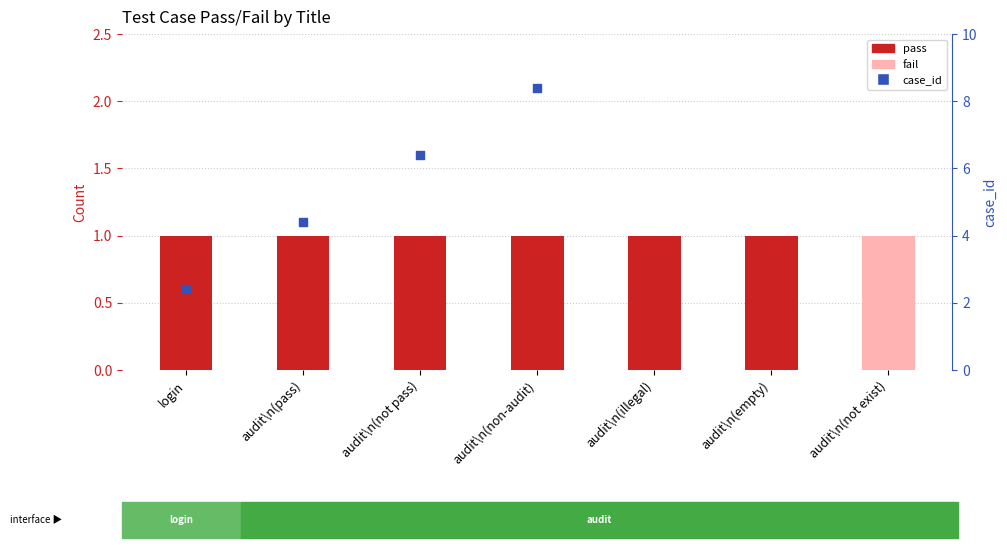

Is the value of fail at audit\n(empty) greater than the value of case_id at audit\n(not exist)?

No